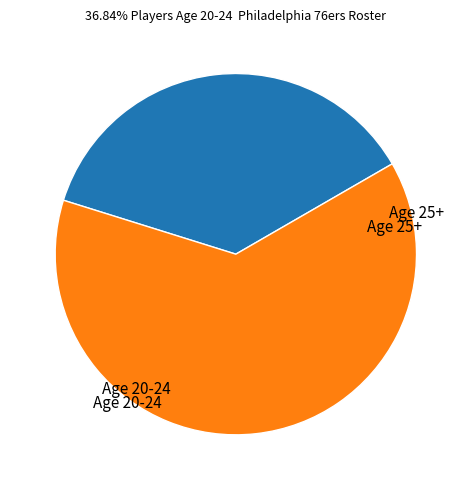

Does any single category account for the majority?

Yes